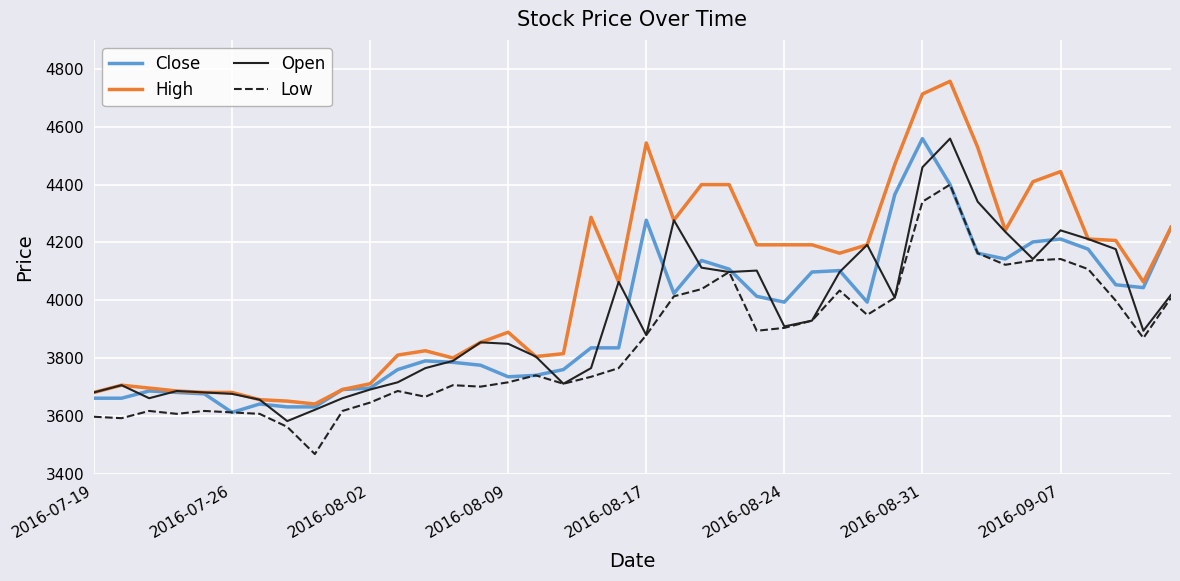

Which series has the largest range (max minus min)?

High